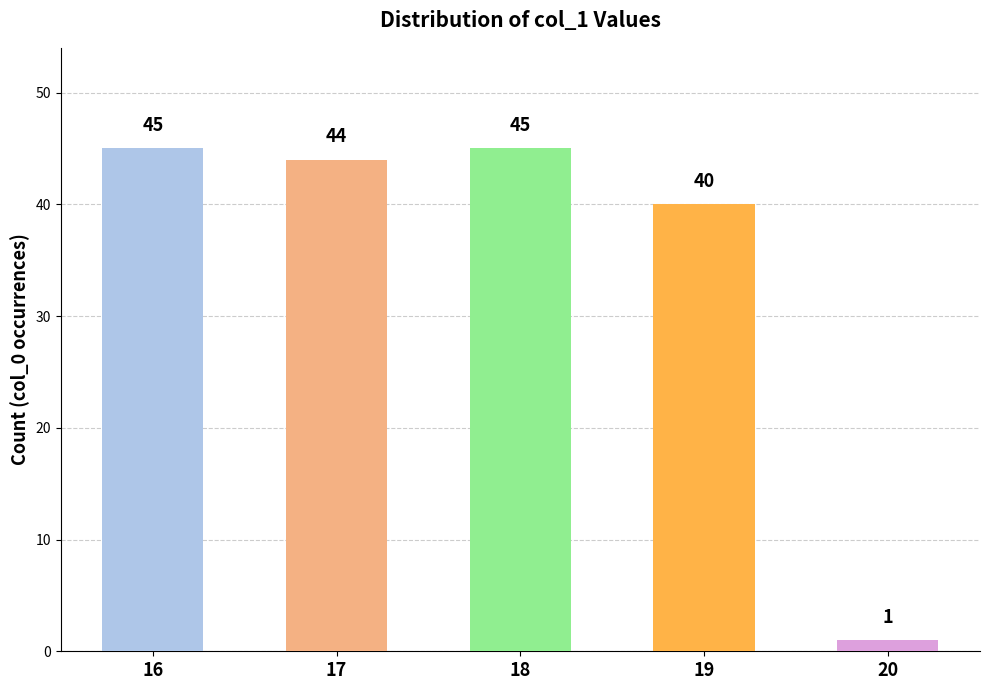

What is the difference between the maximum and second lowest values?

5